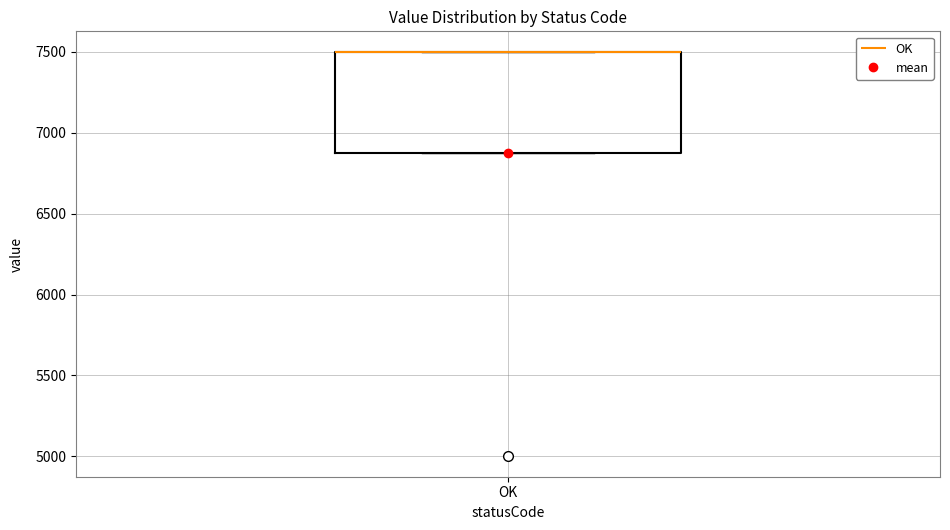

Where is the upper edge of the box for OK on the y-axis? The values are not printed on the chart, so give them approximately, as read against the axis.

7500